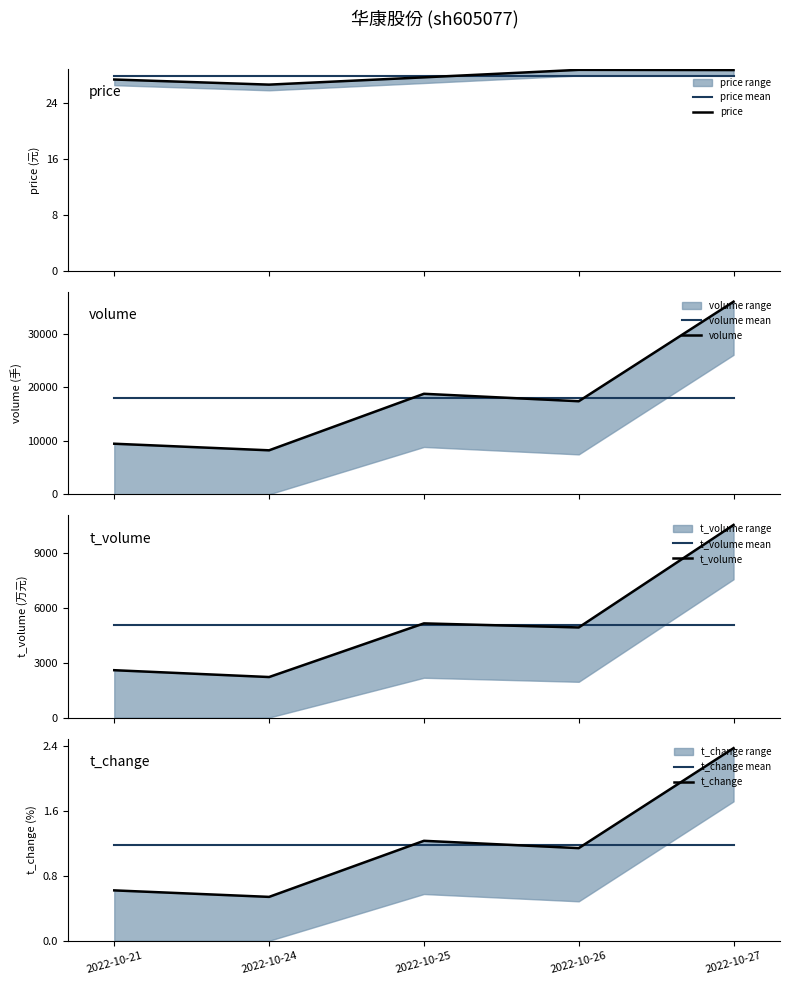

What are all the series names shown in the legend?

price, volume, t_volume, t_change